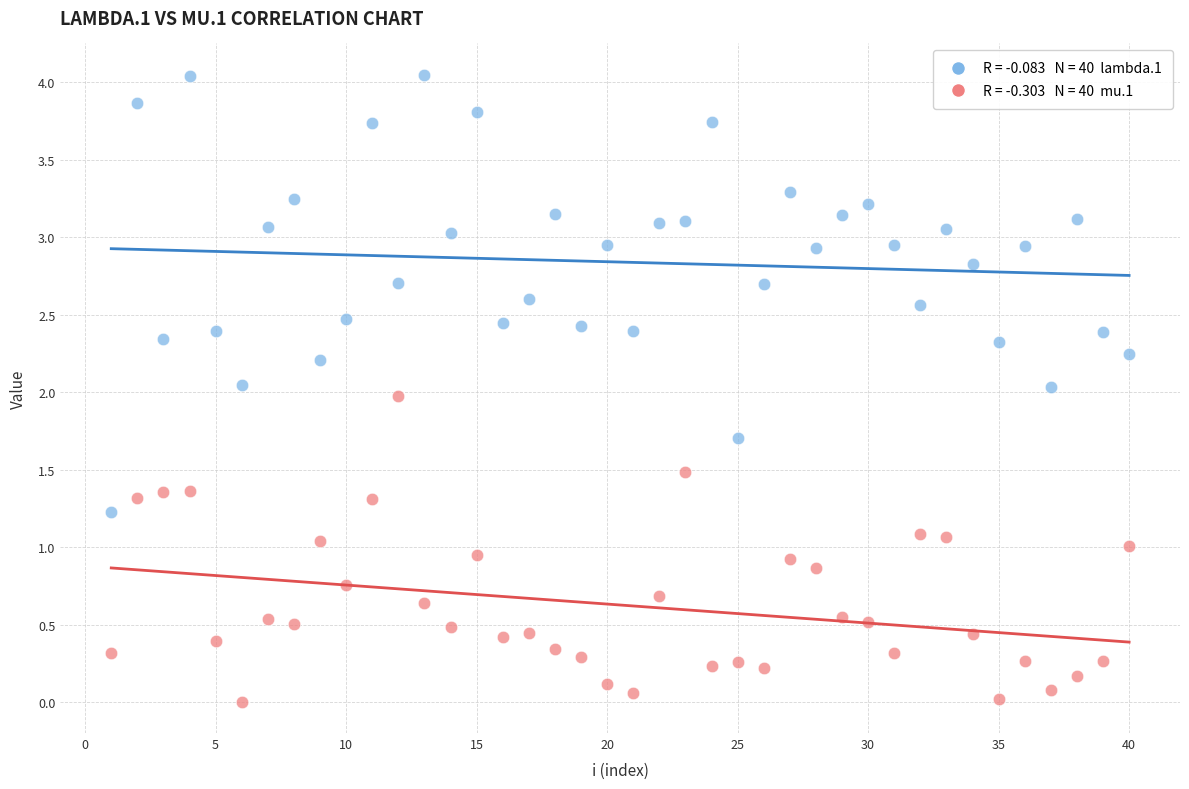

Across all data points, what is the range of X values (max minus min)?

39.0